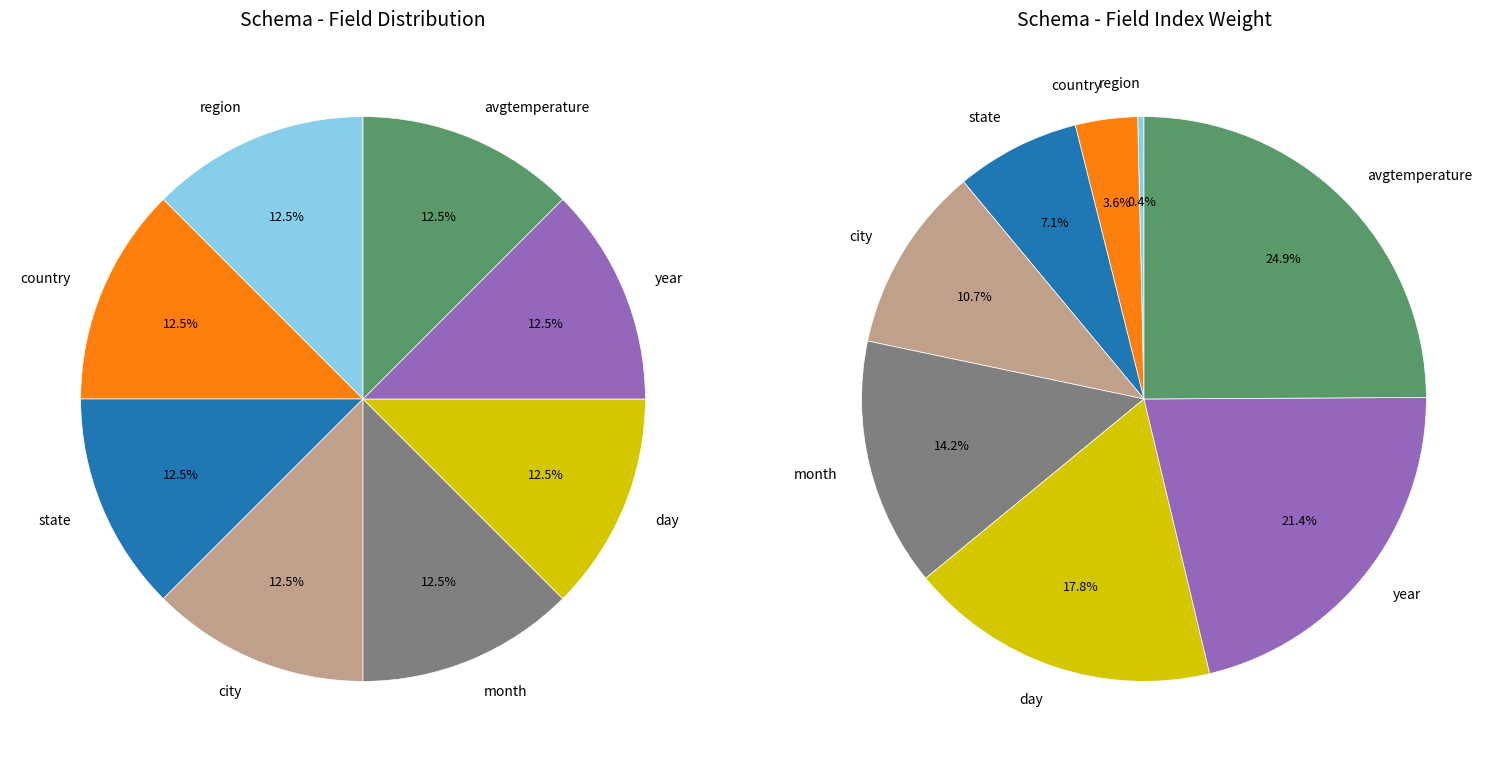

Rank the categories by value from lowest to highest.

region, country, state, city, month, day, year, avgtemperature